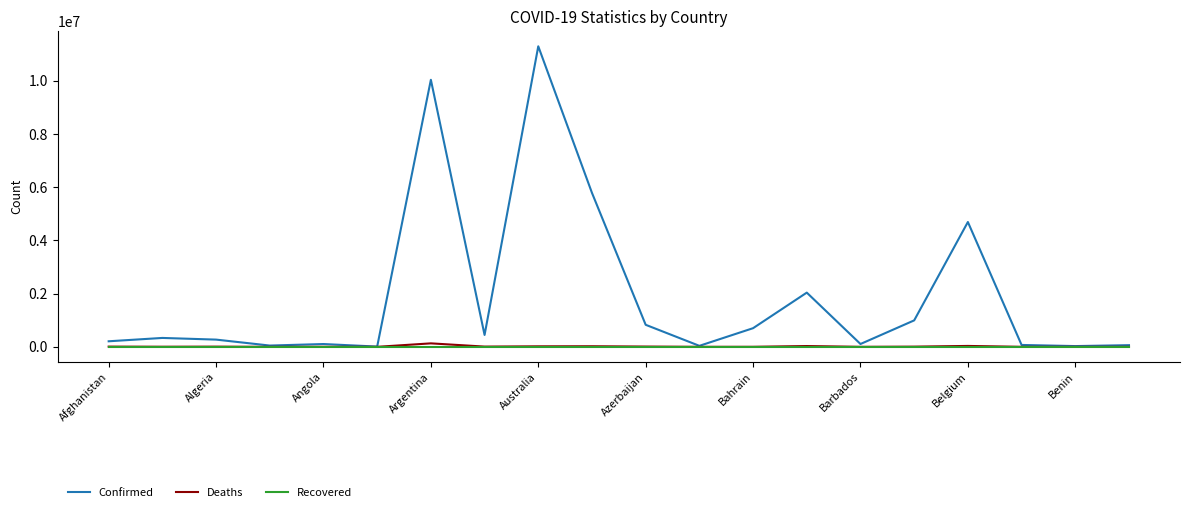

What is the maximum value shown in the chart?

11295446